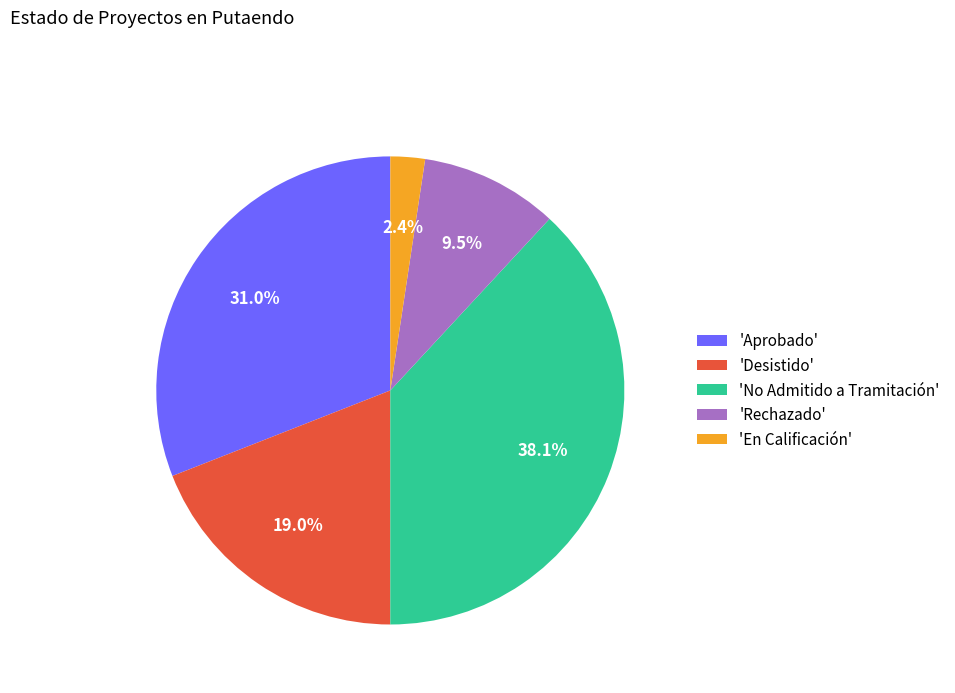

Does any single category account for the majority?

No